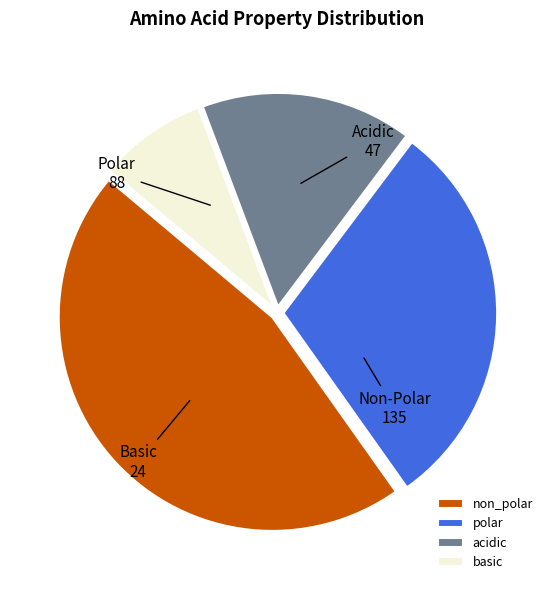

Does polar represent more than half of the total?

No